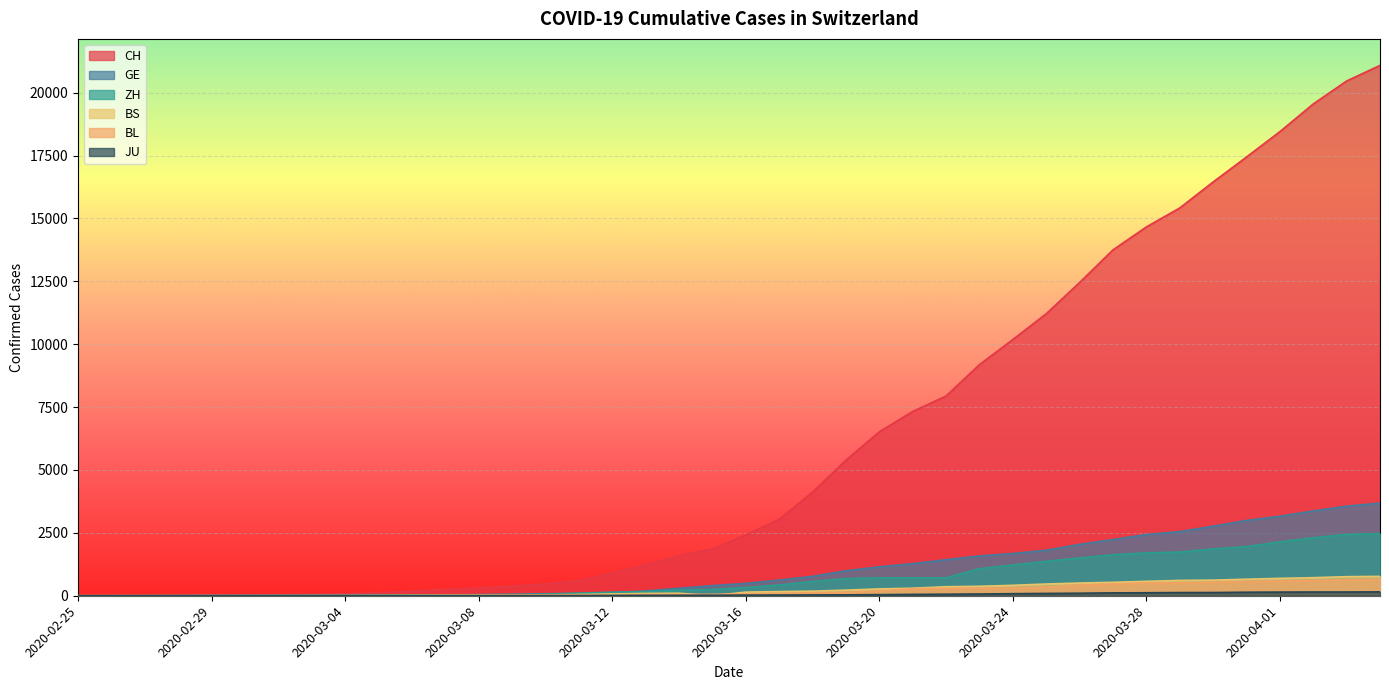

Reading left to right, transcribe all the data shown in this chart.

CH: 1	2	6	12	19	26	36	52	71	116	181	253	308	385	473	595	904	1222	1598	1856	2415	3037	4116	5388	6515	7326	7939	9187	10185	11210	12452	13749	14662	15416	16449	17442	18451	19552	20465	21085
GE: 0	1	1	3	5	7	7	9	9	13	18	30	40	49	79	90	121	188	298	401	490	623	769	991	1150	1276	1432	1582	1679	1809	2041	2234	2433	2550	2764	2994	3161	3369	3561	3683
ZH: 0	0	2	2	6	7	11	14	16	24	30	35	41	50	63	102	141	164	219	251	327	430	569	680	712	712	712	1076	1224	1371	1503	1630	1704	1736	1862	1954	2143	2307	2435	2468
BS: 0	0	1	1	1	1	1	3	3	8	15	21	24	28	33	49	73	92	100	0	144	165	182	222	272	299	358	376	414	466	505	534	573	609	621	657	691	718	758	771
BL: 0	0	0	1	2	2	2	2	2	6	6	15	19	20	22	26	26	42	47	54	76	89	116	134	184	282	289	302	306	341	422	466	502	511	539	561	588	610	625	656
JU: 0	0	1	1	1	1	1	2	2	4	4	5	5	7	7	7	12	17	18	19	25	29	32	36	44	54	61	69	82	92	100	114	119	127	128	140	145	149	149	154